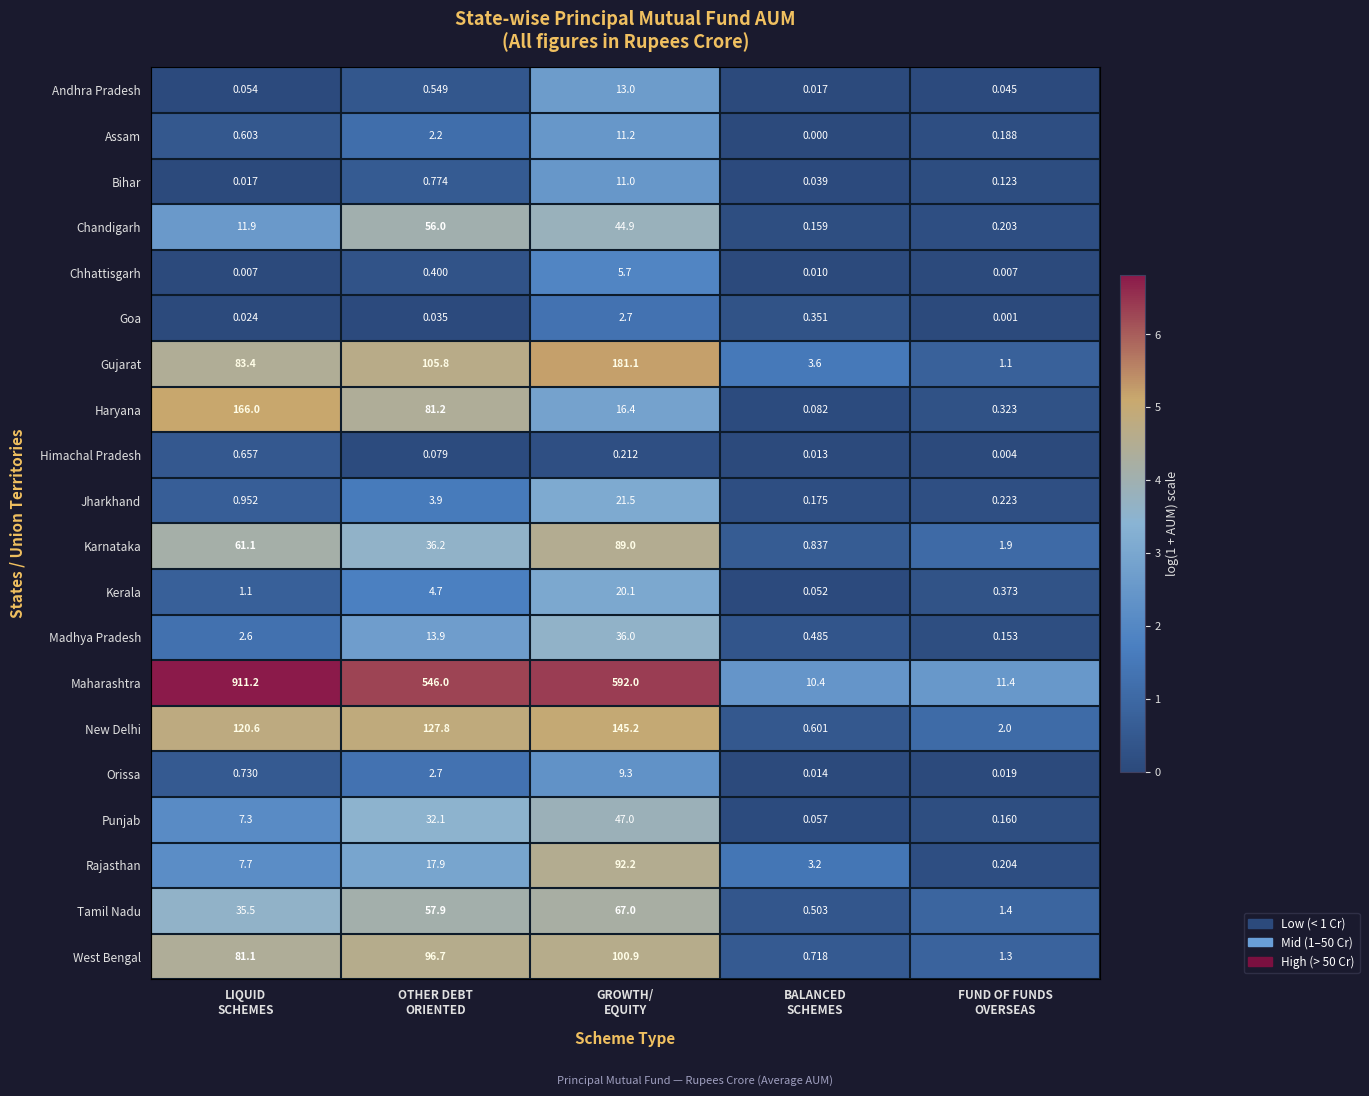

Count the number of categories in the chart.

5